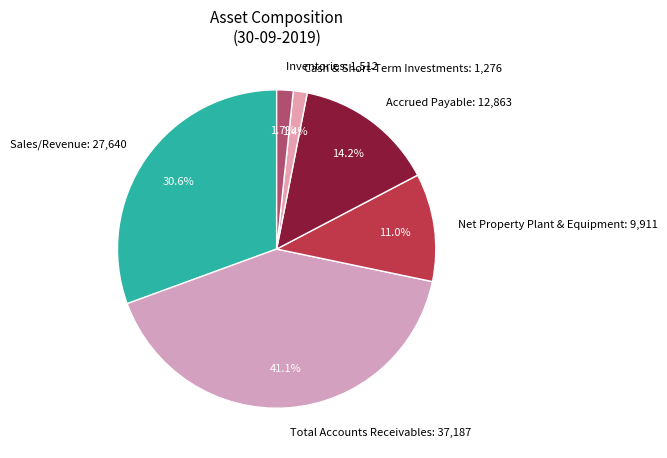

Count the number of slices in the pie.

6